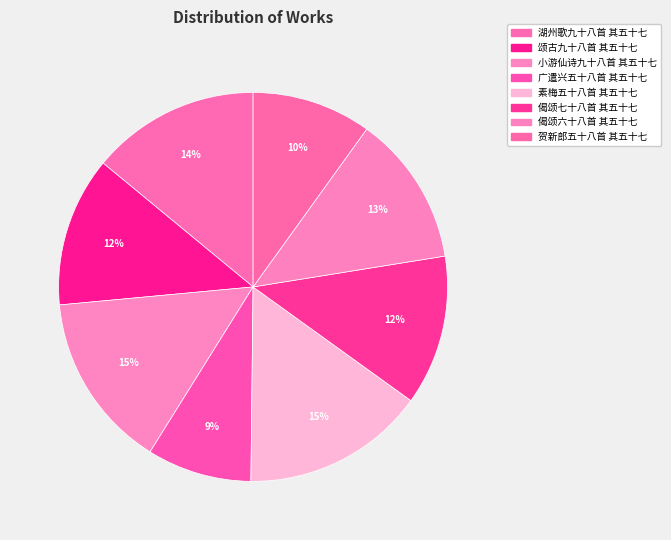

How many segments does this pie chart have?

8